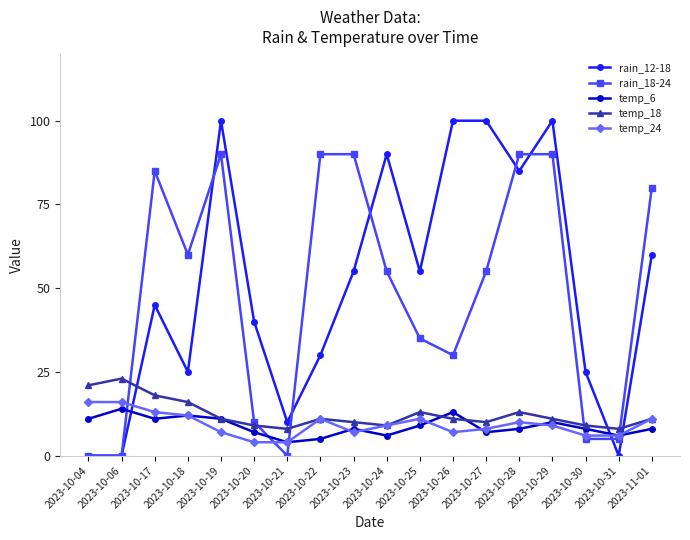

Reading left to right, extract all data points from this chart.

rain_12-18: 2023-10-04=0	2023-10-06=0	2023-10-17=45	2023-10-18=25	2023-10-19=100	2023-10-20=40	2023-10-21=10	2023-10-22=30	2023-10-23=55	2023-10-24=90	2023-10-25=55	2023-10-26=100	2023-10-27=100	2023-10-28=85	2023-10-29=100	2023-10-30=25	2023-10-31=0	2023-11-01=60
rain_18-24: 2023-10-04=0	2023-10-06=0	2023-10-17=85	2023-10-18=60	2023-10-19=90	2023-10-20=10	2023-10-21=0	2023-10-22=90	2023-10-23=90	2023-10-24=55	2023-10-25=35	2023-10-26=30	2023-10-27=55	2023-10-28=90	2023-10-29=90	2023-10-30=5	2023-10-31=5	2023-11-01=80
temp_6: 2023-10-04=11	2023-10-06=14	2023-10-17=11	2023-10-18=12	2023-10-19=11	2023-10-20=7	2023-10-21=4	2023-10-22=5	2023-10-23=8	2023-10-24=6	2023-10-25=9	2023-10-26=13	2023-10-27=7	2023-10-28=8	2023-10-29=10	2023-10-30=8	2023-10-31=6	2023-11-01=8
temp_18: 2023-10-04=21	2023-10-06=23	2023-10-17=18	2023-10-18=16	2023-10-19=11	2023-10-20=9	2023-10-21=8	2023-10-22=11	2023-10-23=10	2023-10-24=9	2023-10-25=13	2023-10-26=11	2023-10-27=10	2023-10-28=13	2023-10-29=11	2023-10-30=9	2023-10-31=8	2023-11-01=11
temp_24: 2023-10-04=16	2023-10-06=16	2023-10-17=13	2023-10-18=12	2023-10-19=7	2023-10-20=4	2023-10-21=4	2023-10-22=11	2023-10-23=7	2023-10-24=9	2023-10-25=11	2023-10-26=7	2023-10-27=8	2023-10-28=10	2023-10-29=9	2023-10-30=6	2023-10-31=6	2023-11-01=11